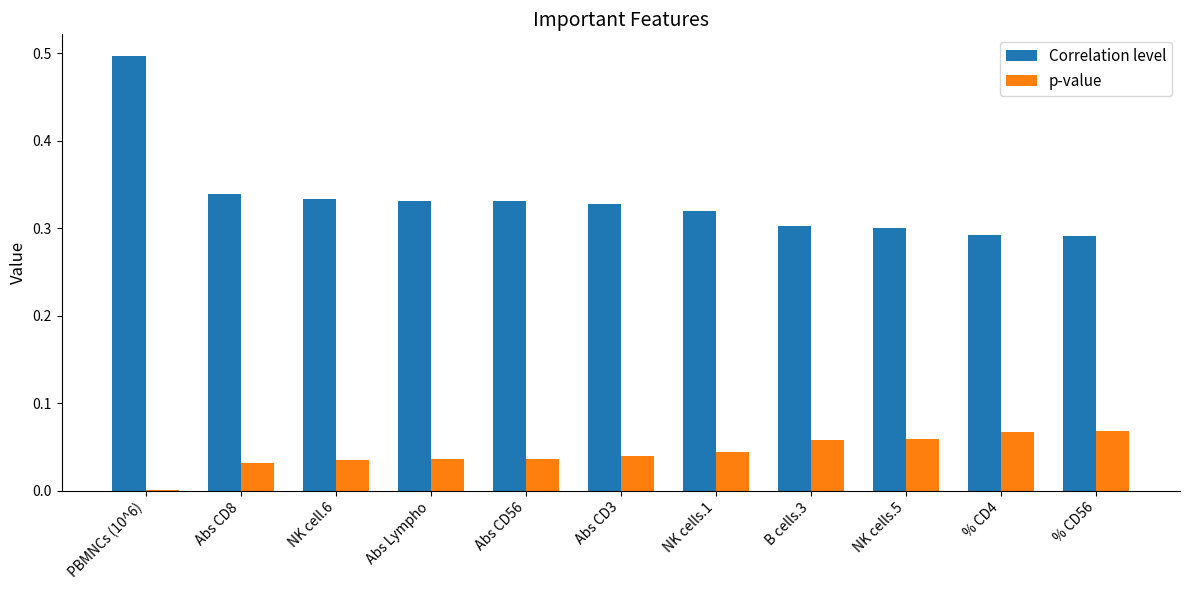

At which category is the sum across all series the highest?

PBMNCs (10^6)